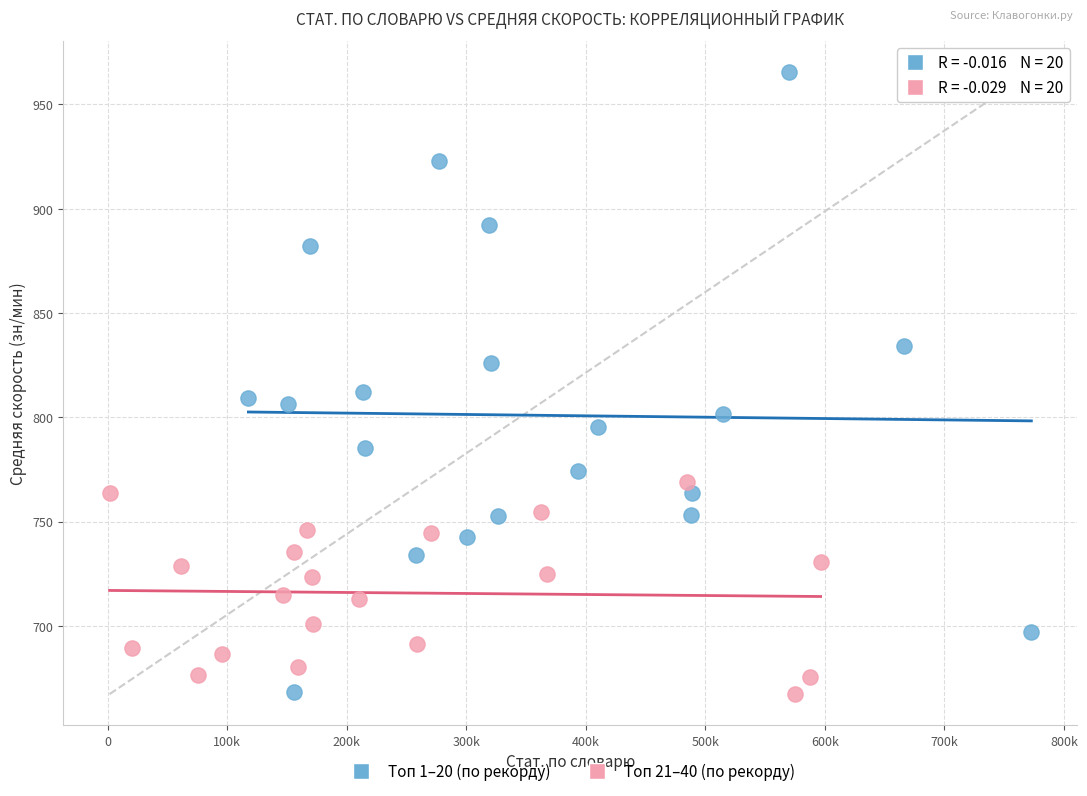

Which series has the largest Y range (max minus min)?

Топ 1–20 (по рекорду)